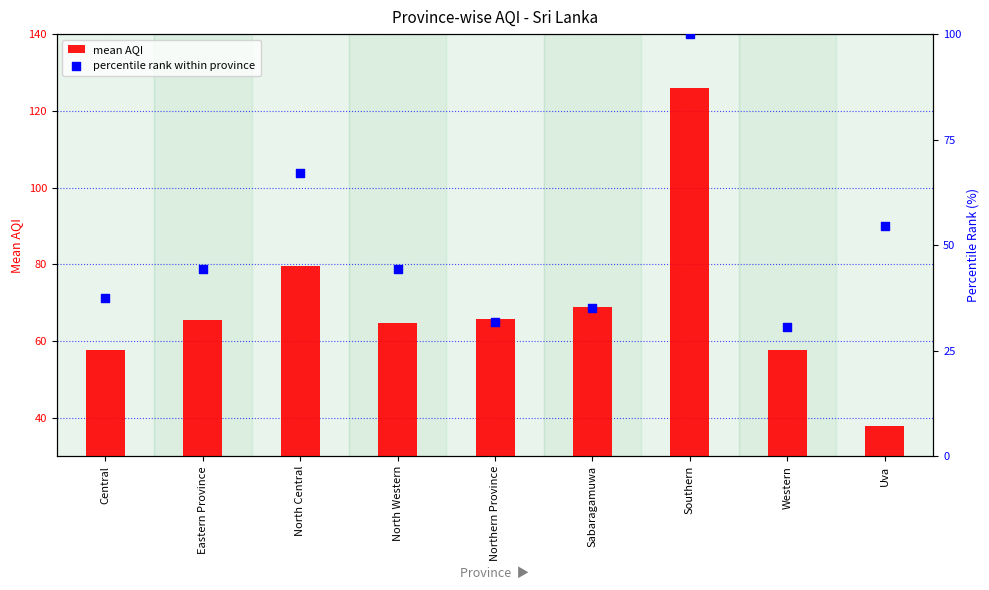

At how many categories does at least one series exceed 117?

1